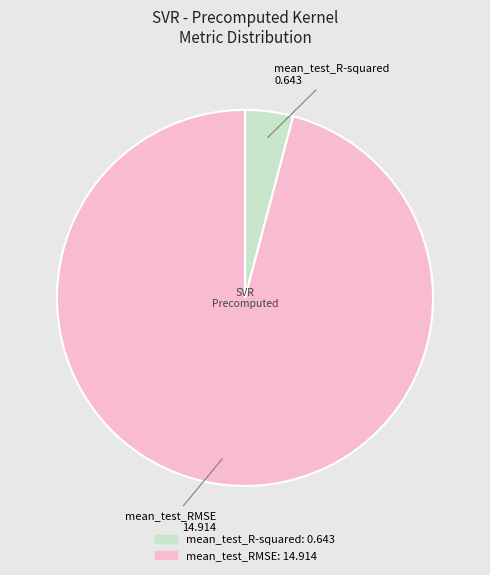

What is the largest slice in the pie chart?

mean_test_RMSE